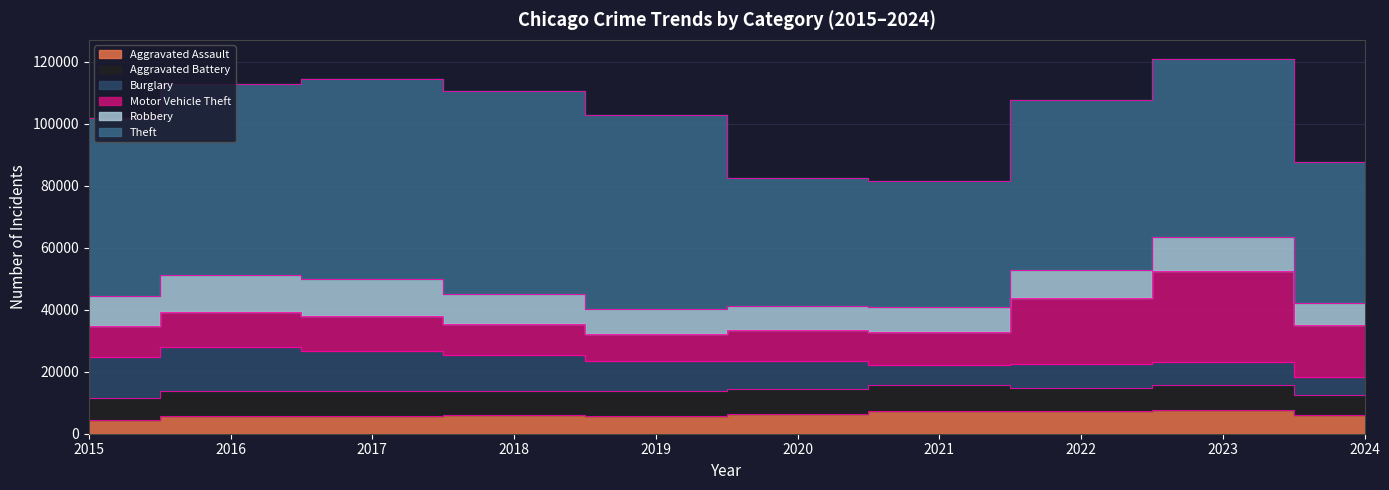

How many values in the Motor Vehicle Theft series are below 11285?

5